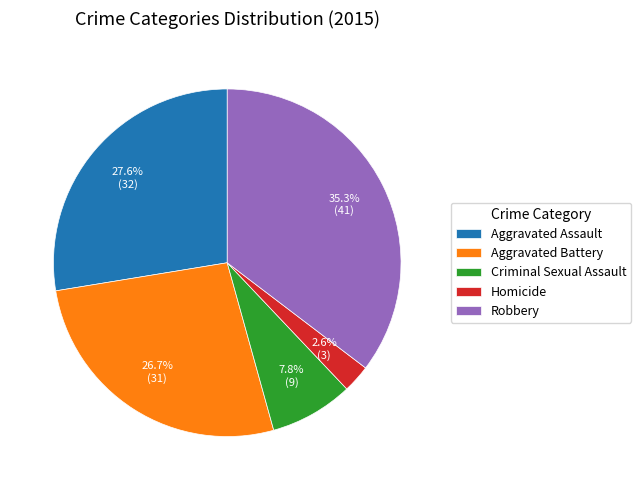

Is it true that Aggravated Battery is 34% of the pie?

False